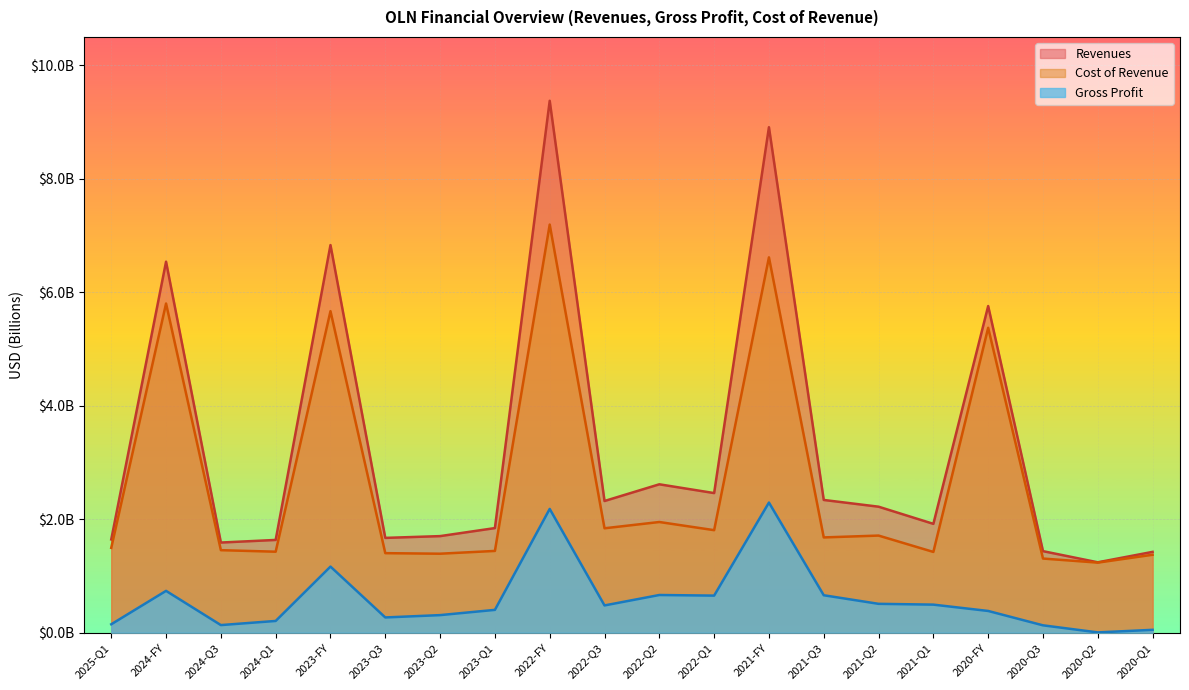

Which series has the largest range (max minus min)?

Revenues